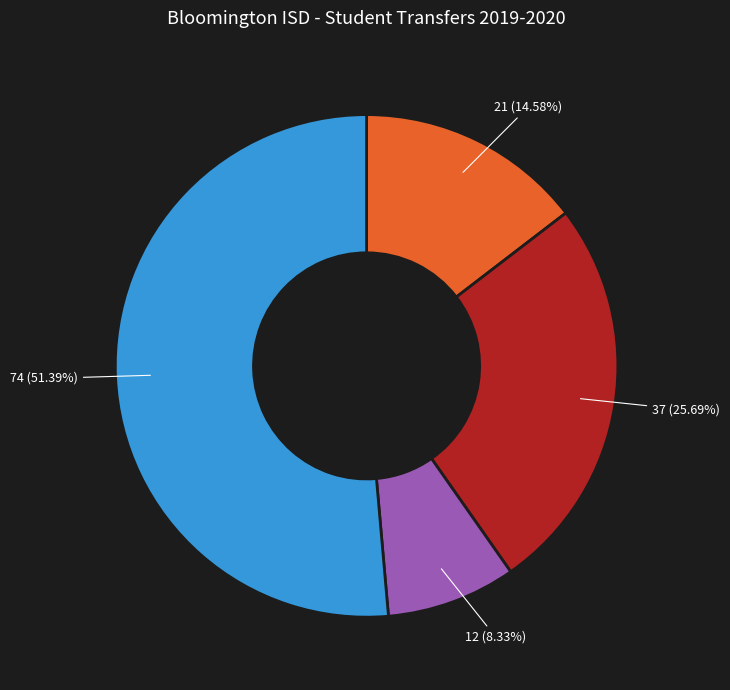

Is there a majority slice in this chart?

Yes